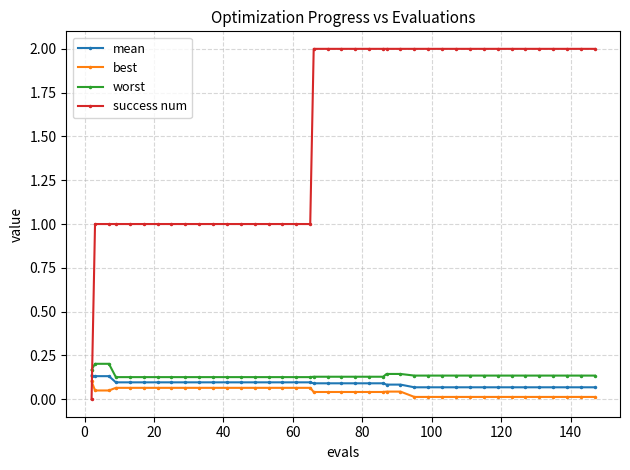

Which series has the widest spread of values?

success num